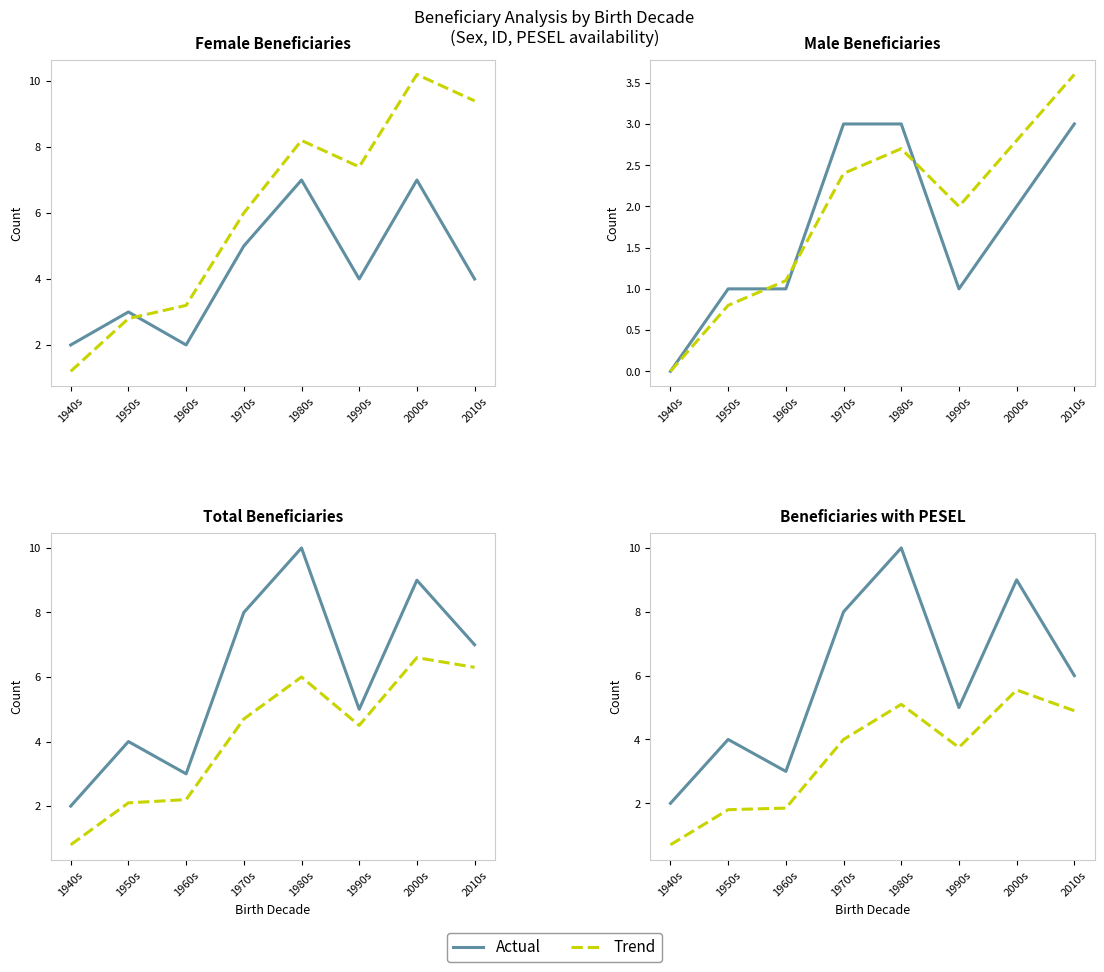

What is the difference between the maximum and minimum values in the With PESEL series?

8.0